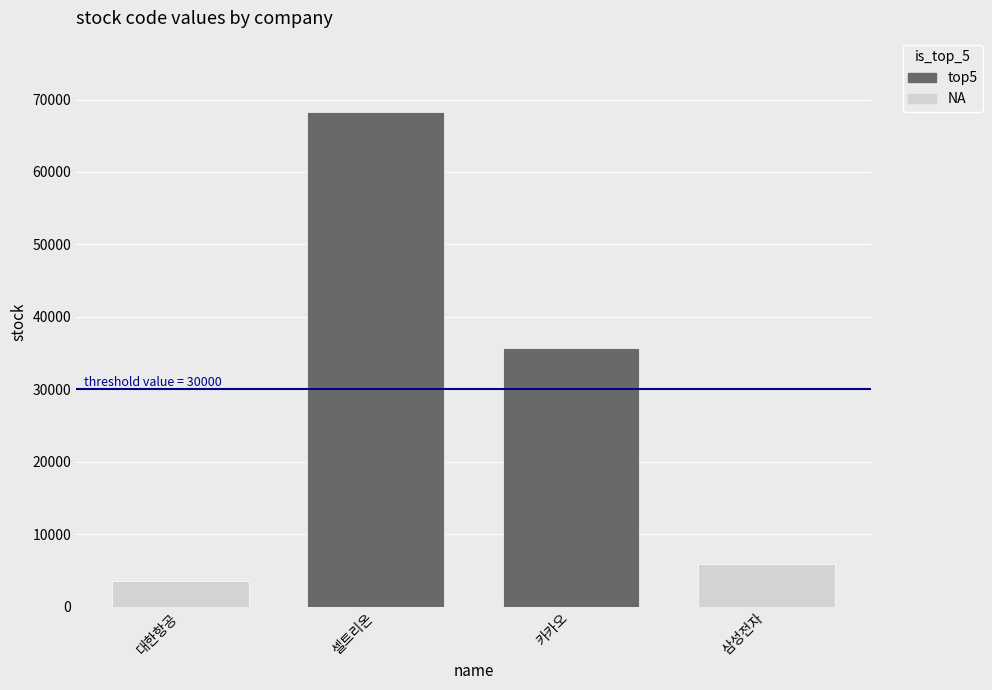

Reading left to right, extract all data points from this chart.

3490	68270	35720	5930